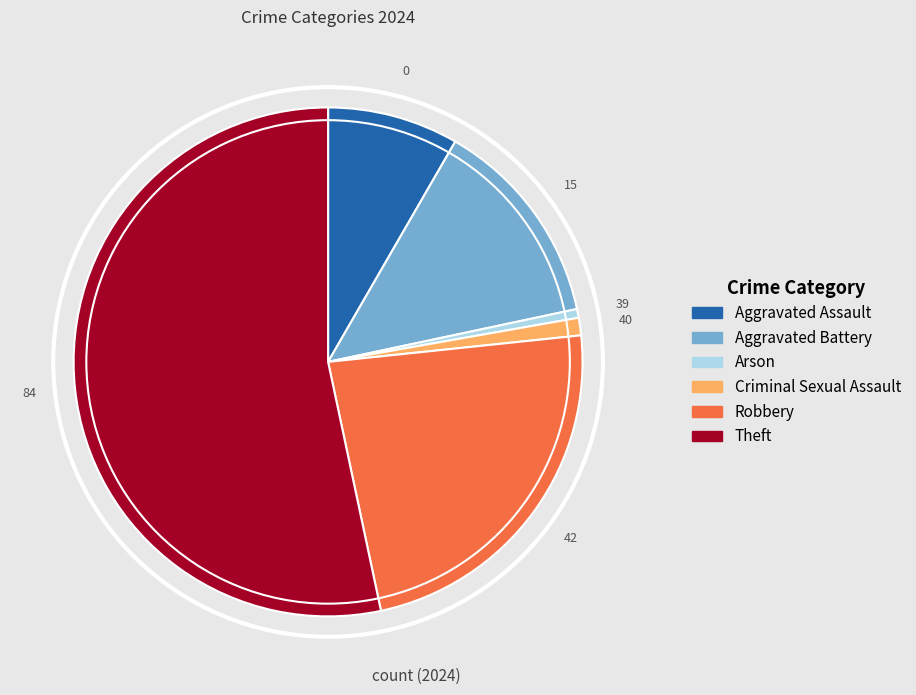

Between Aggravated Assault and Criminal Sexual Assault, which is larger?

Aggravated Assault